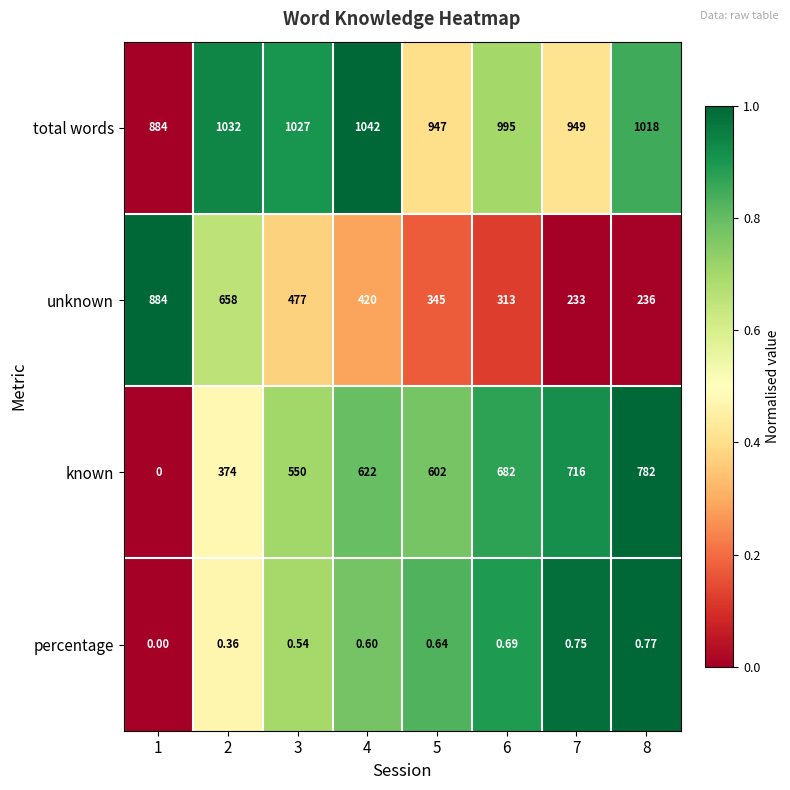

List the series in order of their peak value, highest first.

total words, unknown, known, percentage